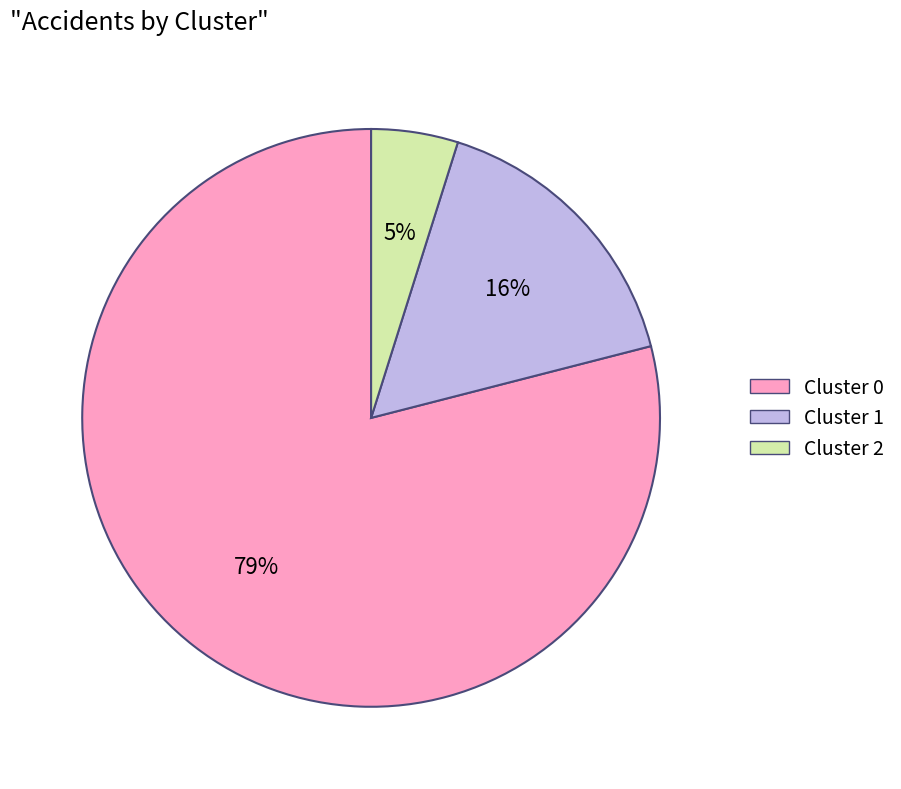

Is there any slice that represents more than half of the pie?

Yes